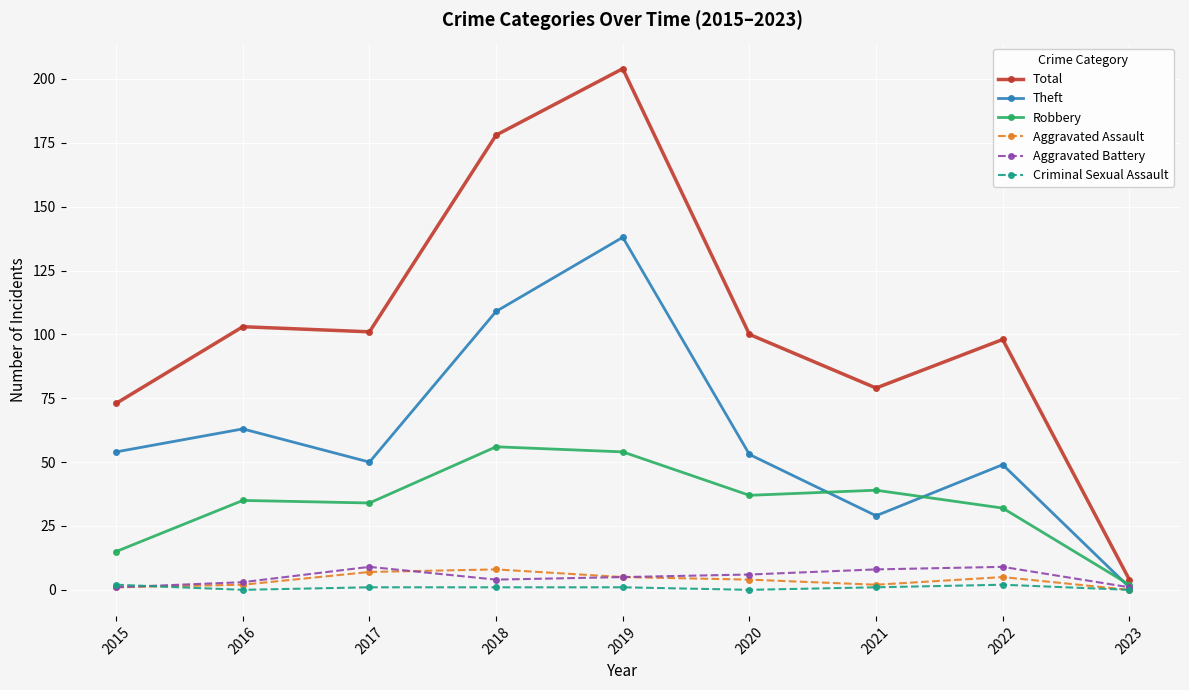

Which series has the largest range (max minus min)?

Total